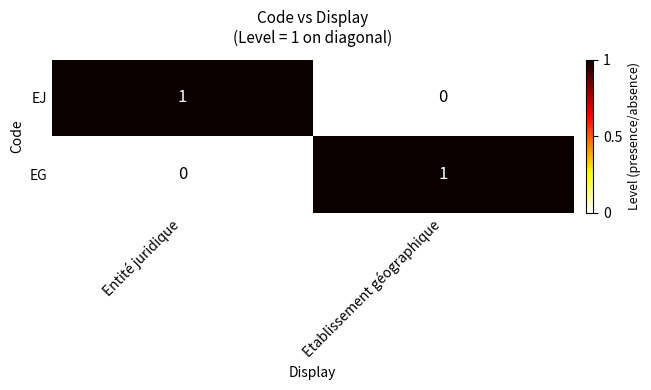

True or false: EJ has a value of 0 at Etablissement géographique.

True